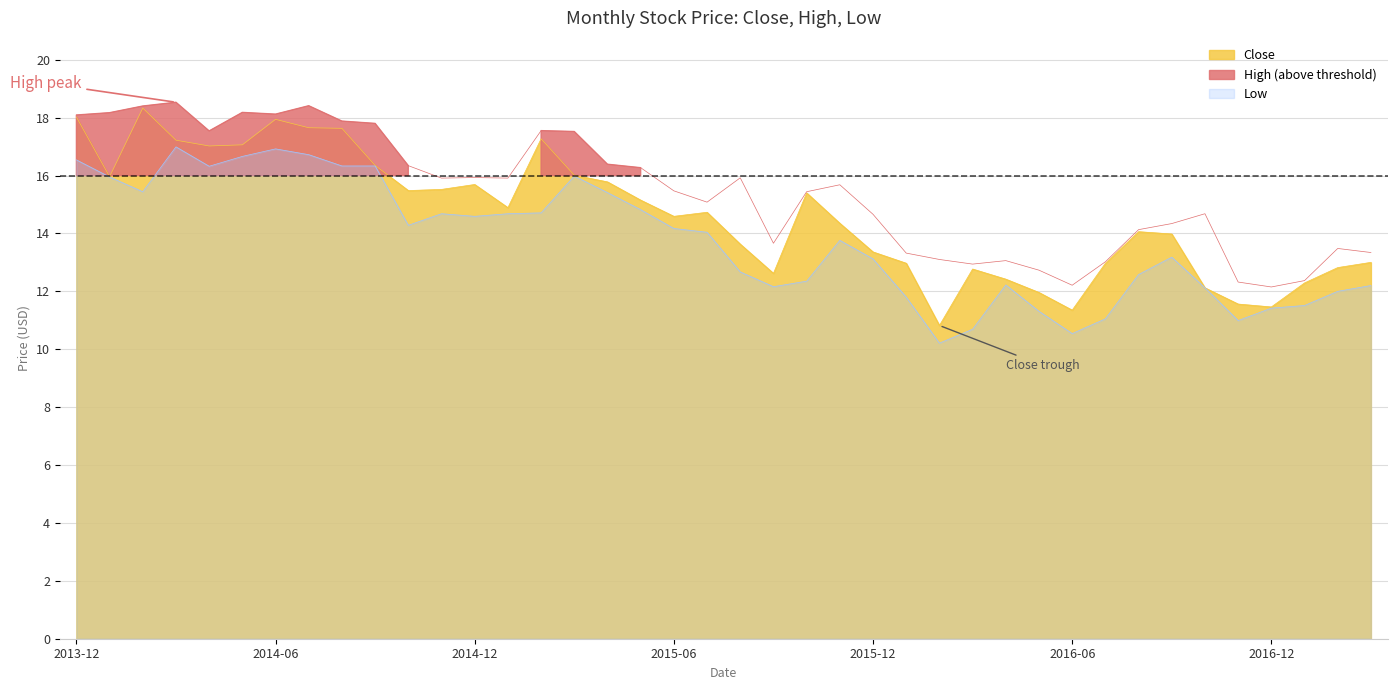

Between 2013-12 and 2016-09, which is larger?

2013-12